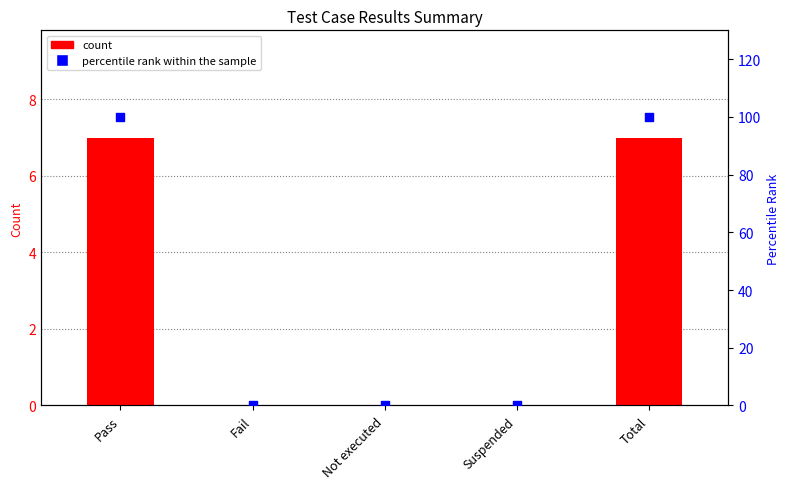

What are all the series names shown in the legend?

count, percentile rank within the sample